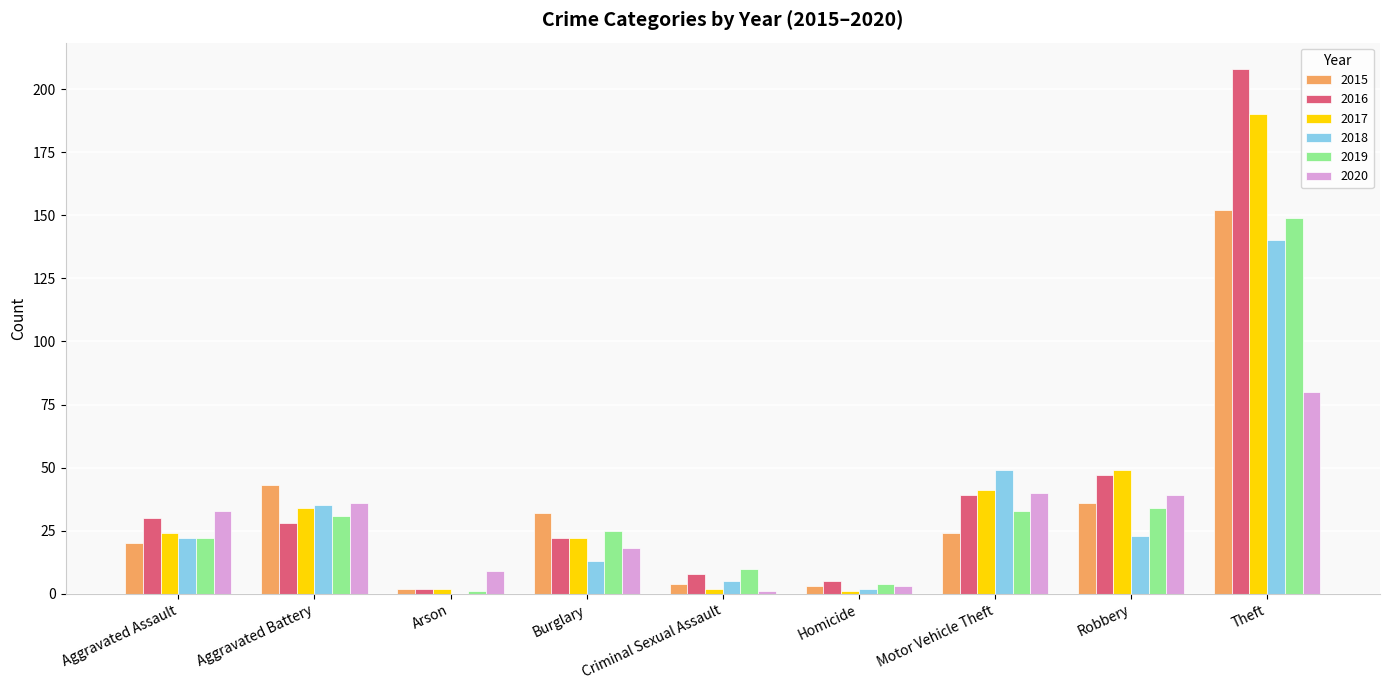

Which series has the largest total across all categories?

2016